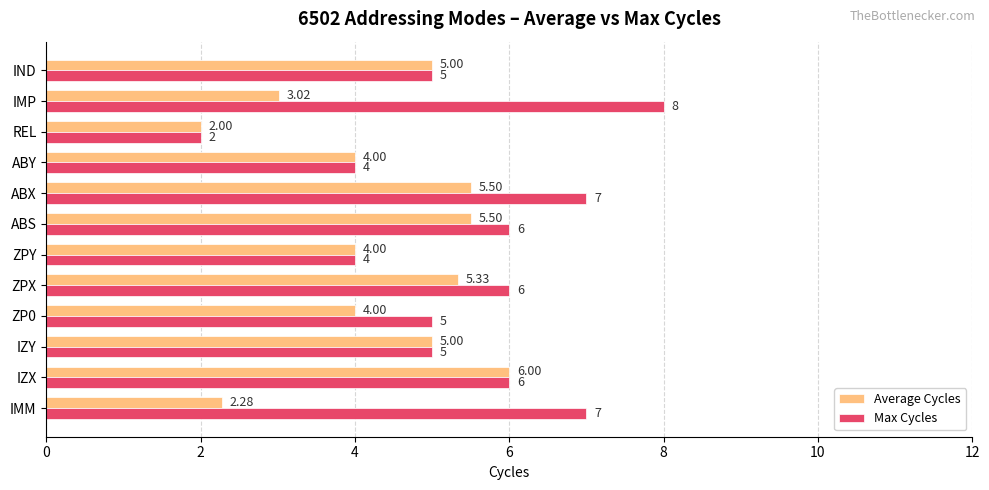

What are all the series names shown in the legend?

Average Cycles, Max Cycles